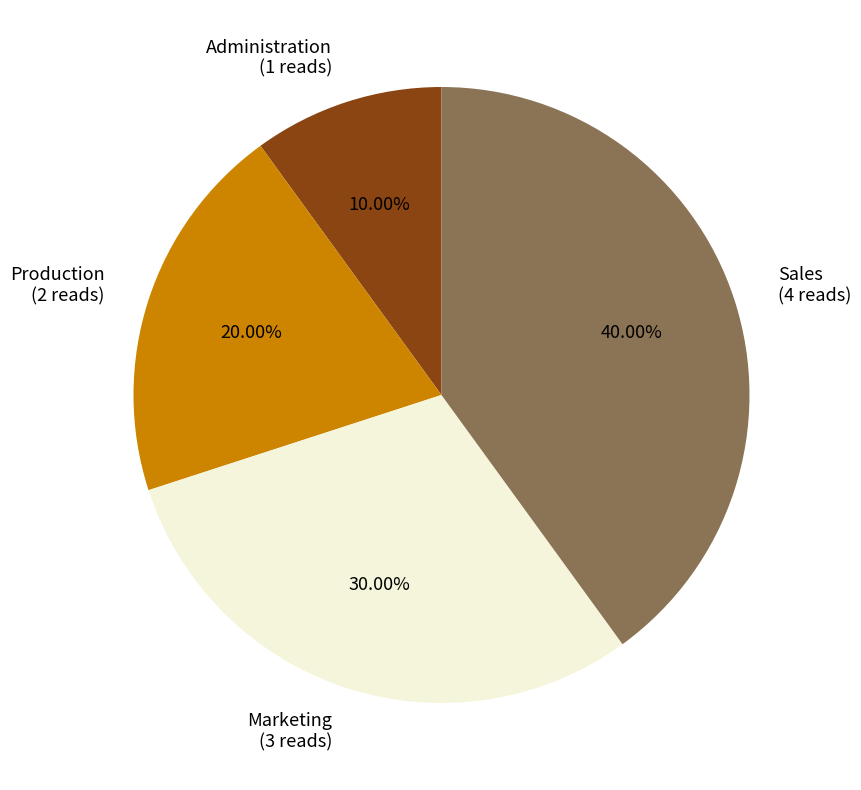

Rank the categories by value from highest to lowest.

Sales, Marketing, Production, Administration